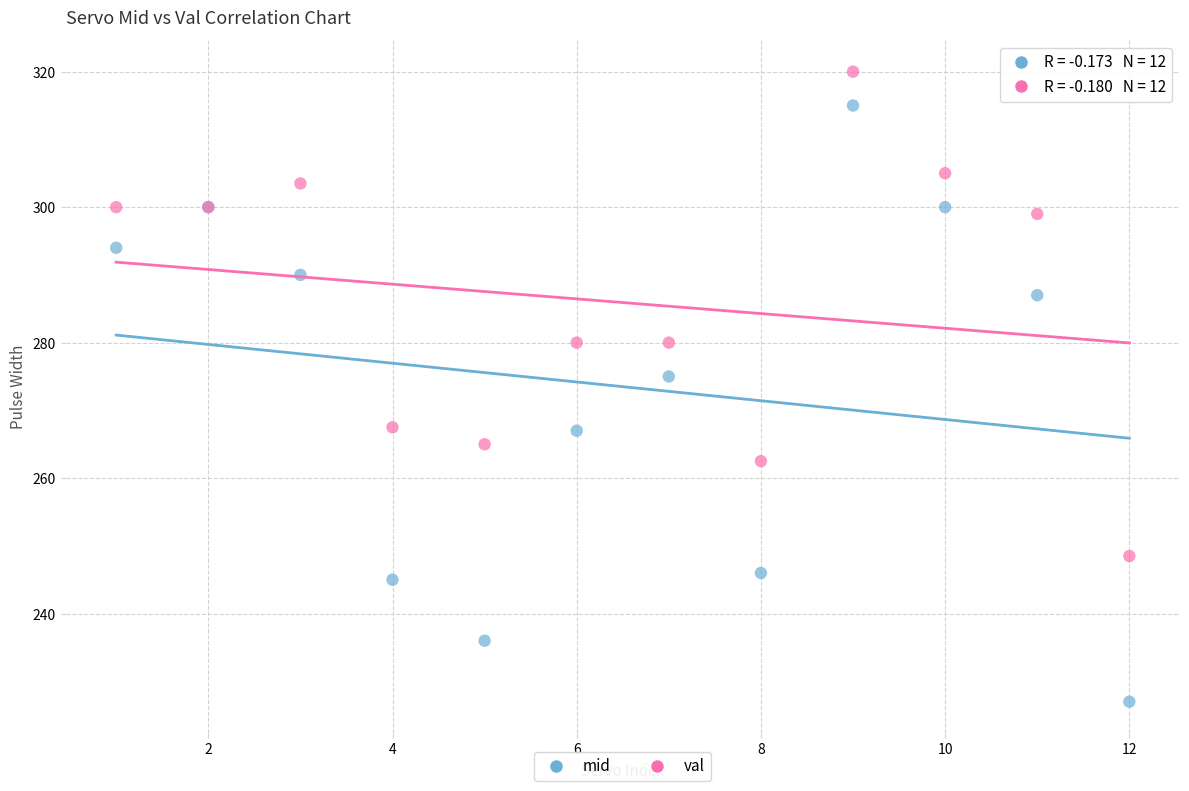

Across all series, what Y value is closest to 273?

275.0